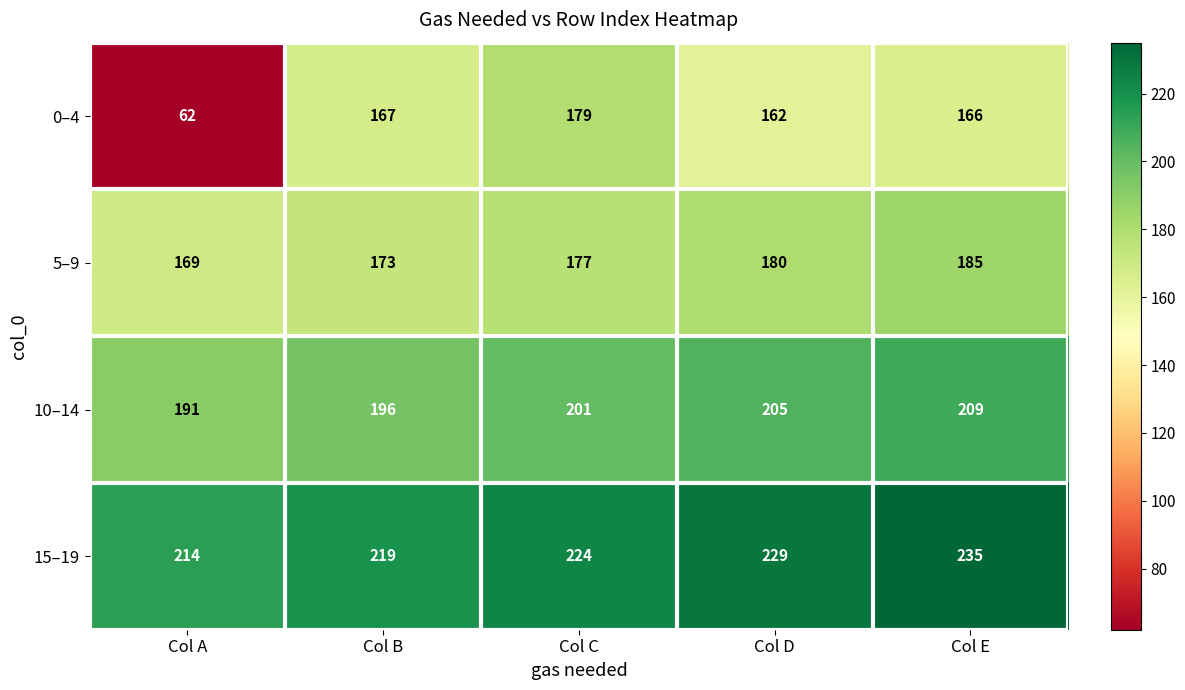

Which label corresponds to the largest value in the chart?

Col E